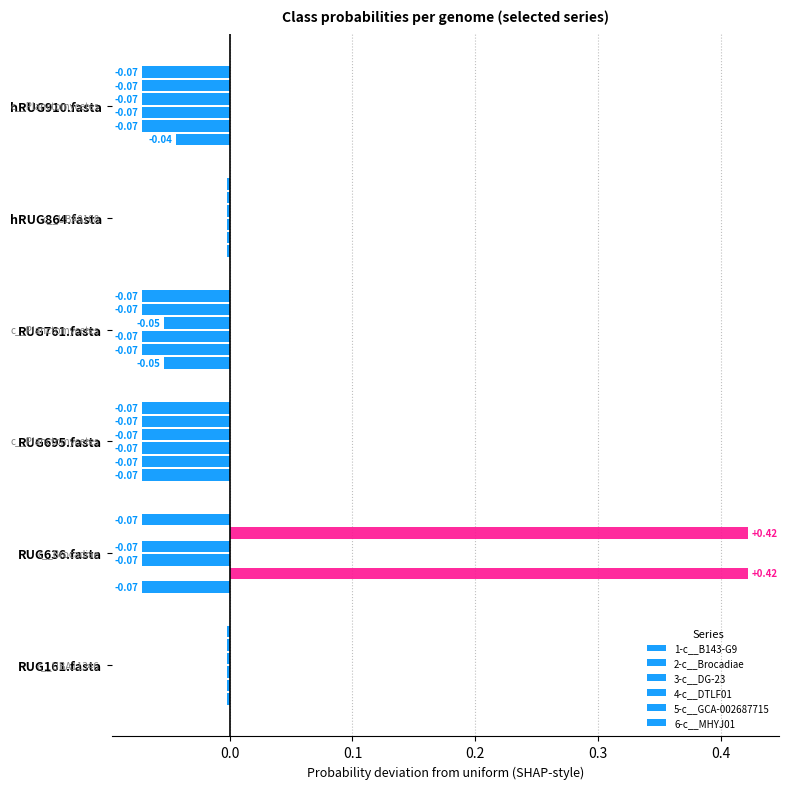

Which series has the largest range (max minus min)?

2-c__Brocadiae